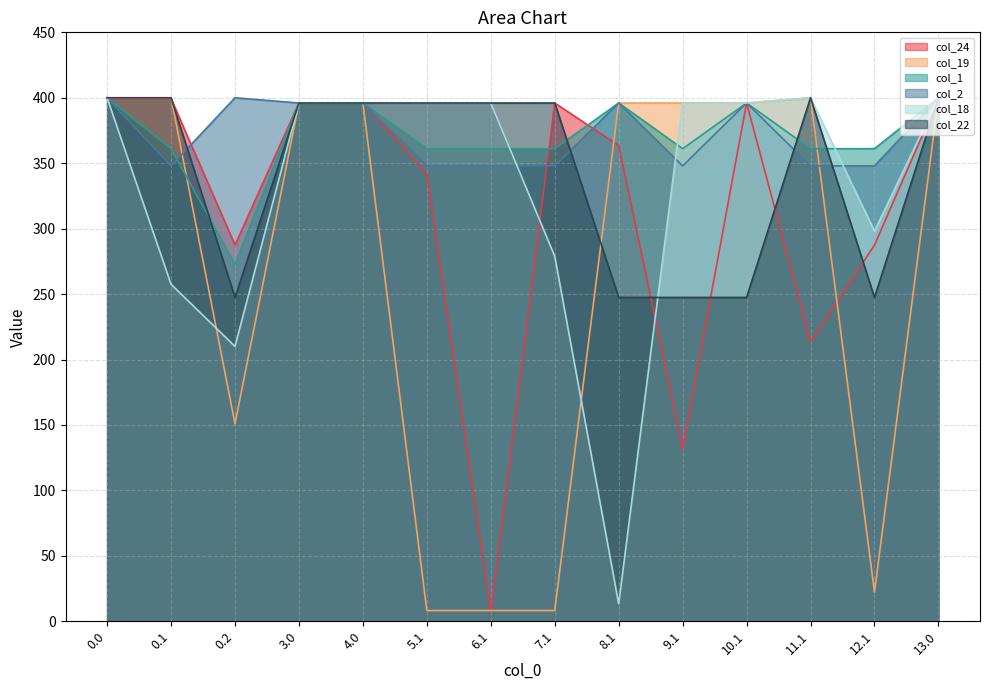

Does the chart display data point markers on the line(s)?

No